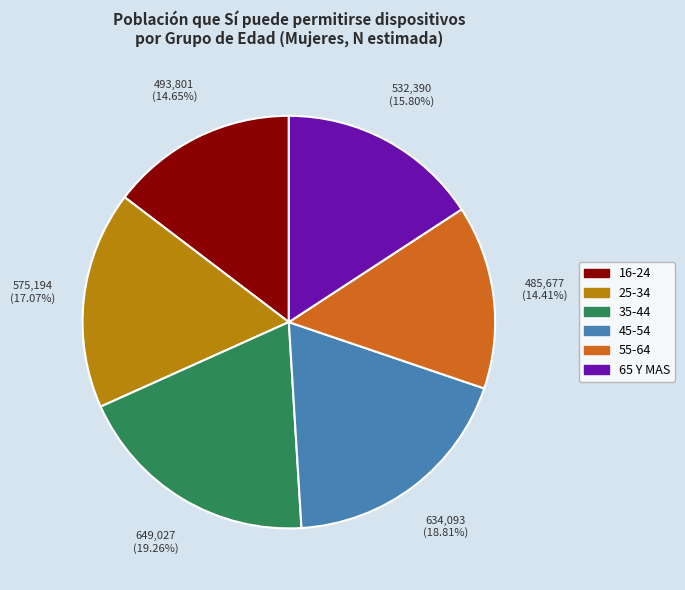

Is there a majority slice in this chart?

No